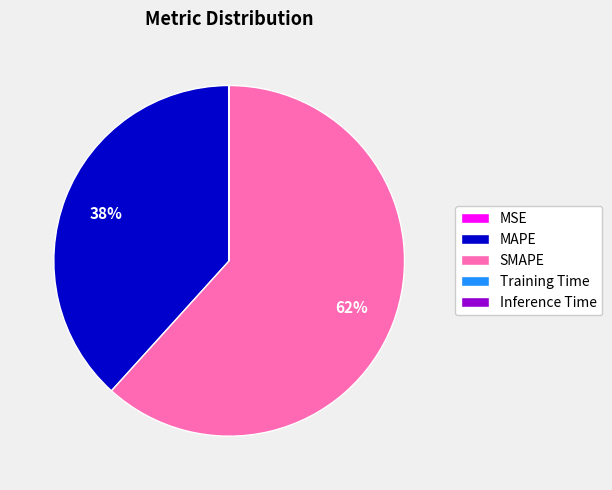

What is the majority slice?

SMAPE